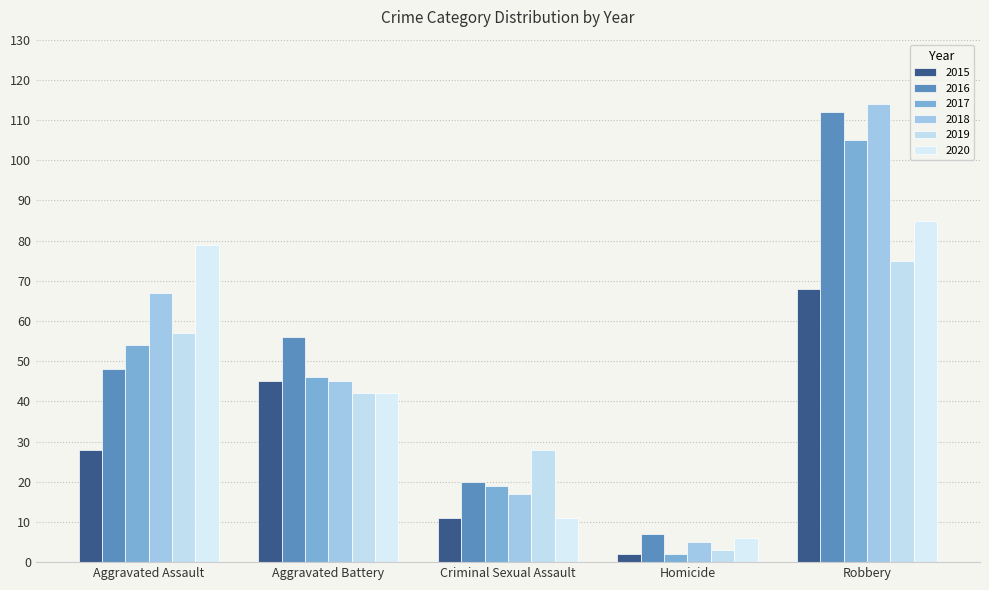

Between Aggravated Battery and Robbery, which is larger?

Robbery